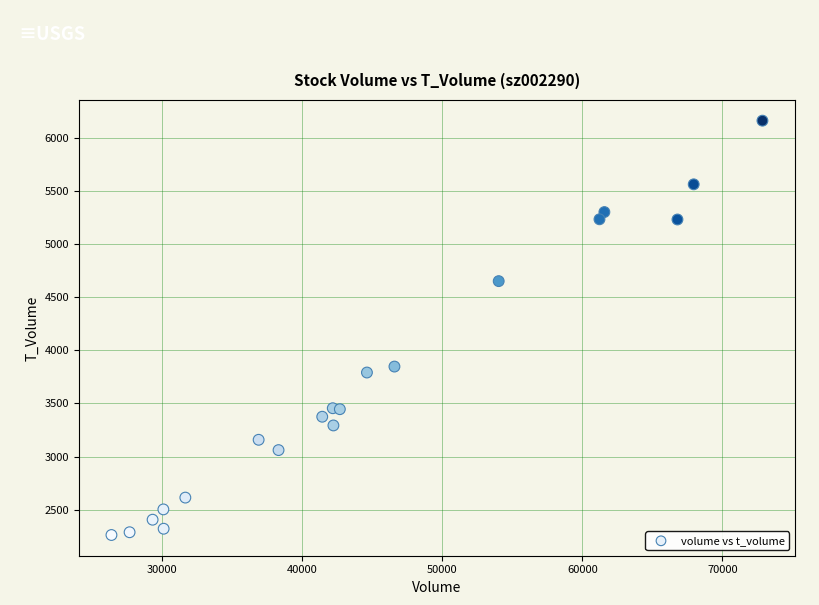

What Y value in the scatter plot is closest to 4211?

3847